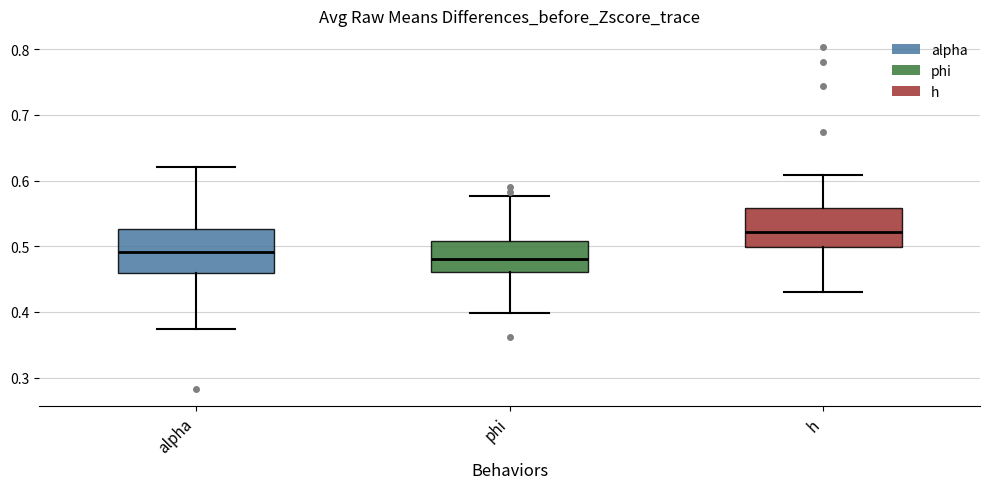

Where is the lower edge of the box for phi on the y-axis? The values are not printed on the chart, so give them approximately, as read against the axis.

0.46